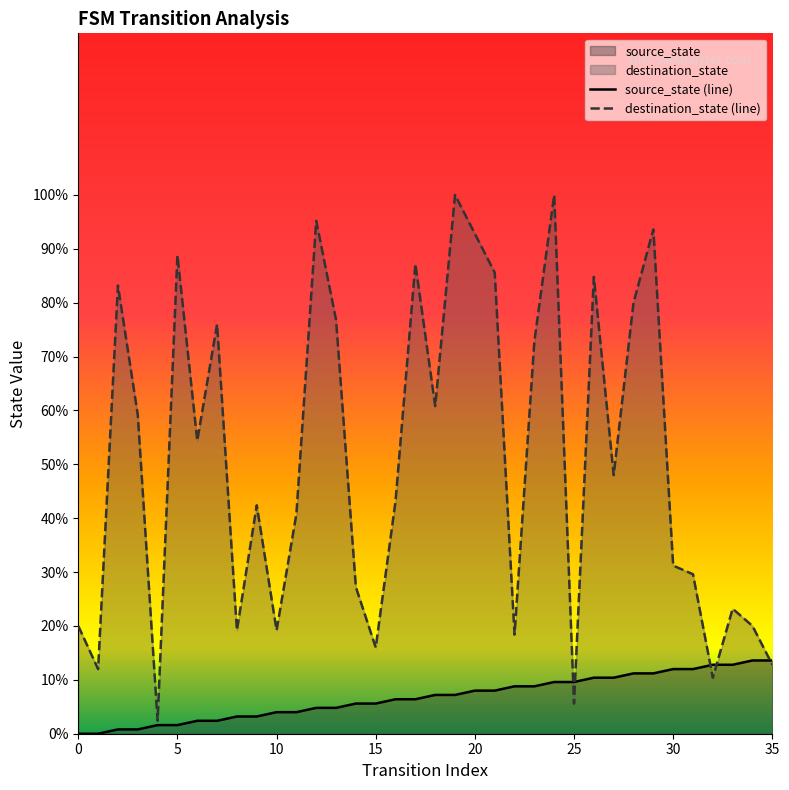

How many lines are shown in the chart?

2